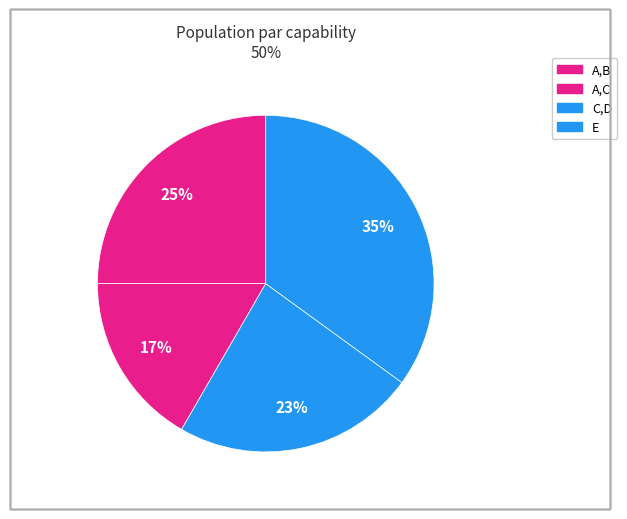

What is the change in value from C,D to E?

+7